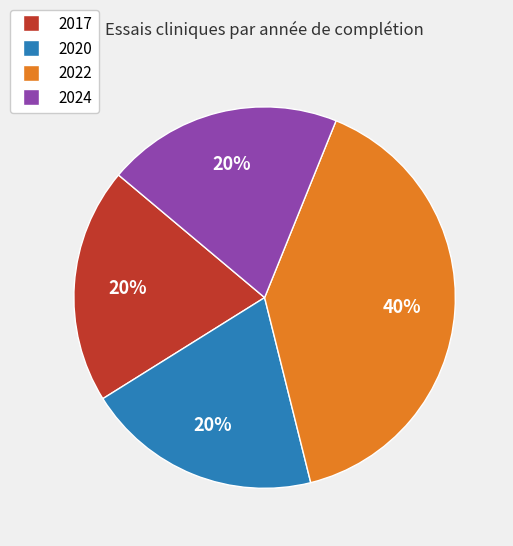

Approximately how many times larger is the value at 2022 compared to 2017?

2.0